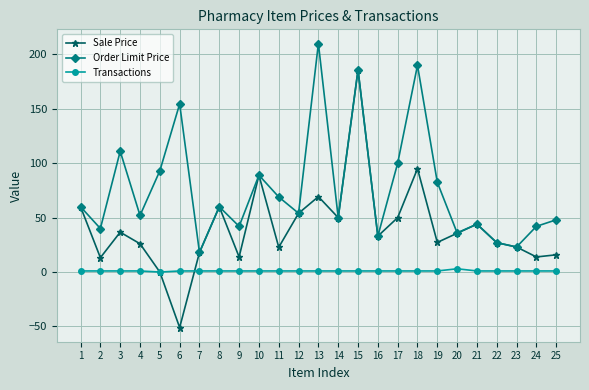

What is the smallest value displayed?

-51.0